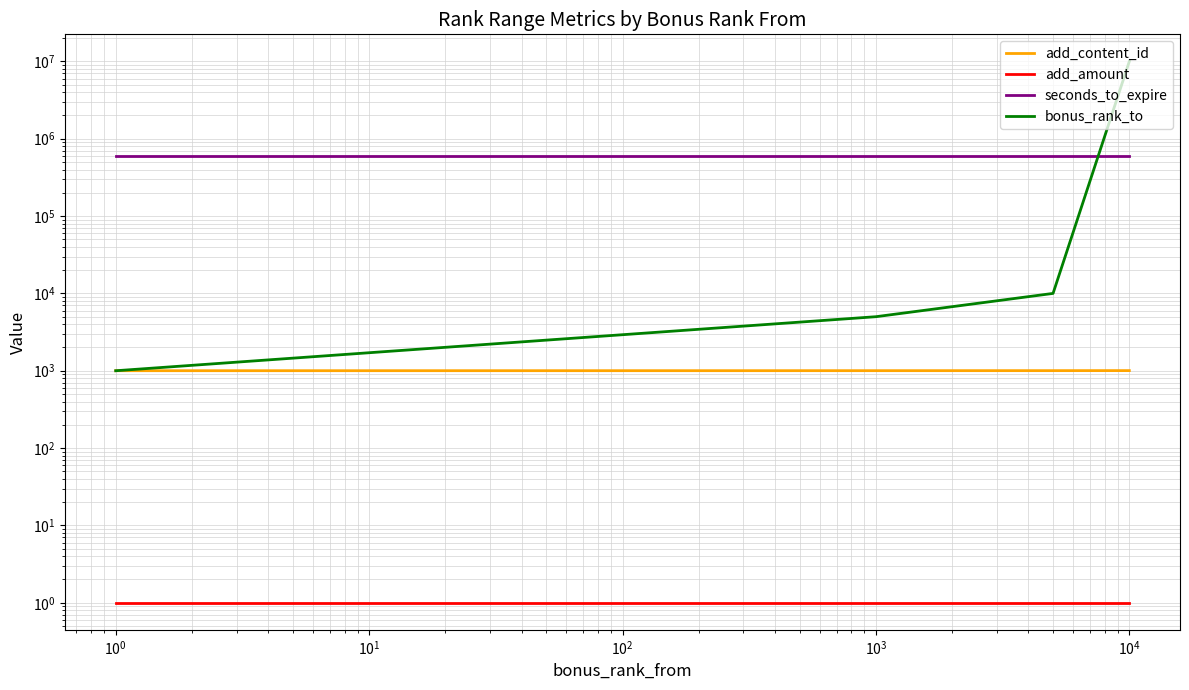

What is the minimum value shown in the chart?

1